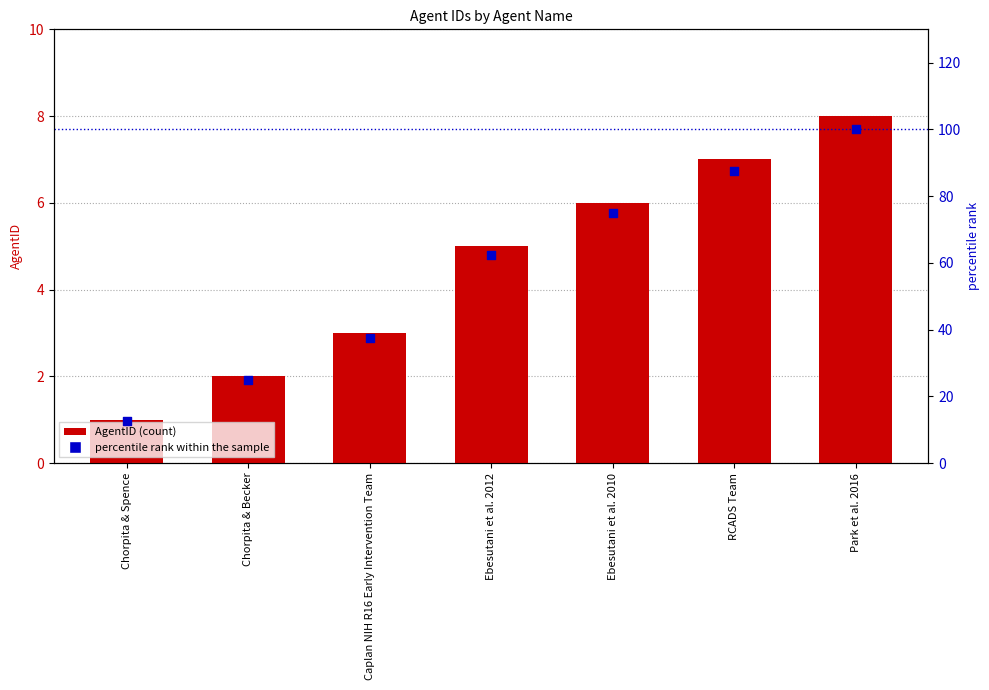

At which category is the sum across all series the highest?

Park et al. 2016